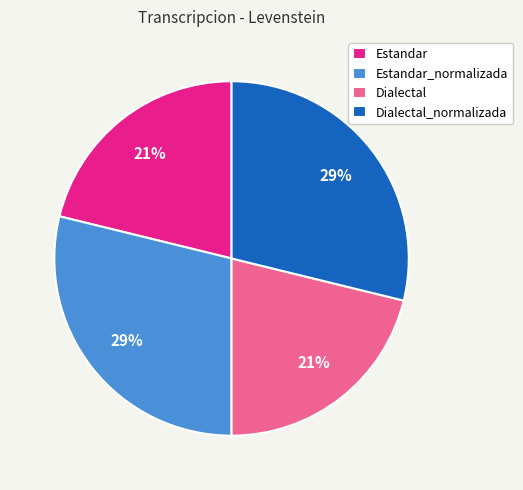

To the nearest percent, what is the average slice percentage?

25%